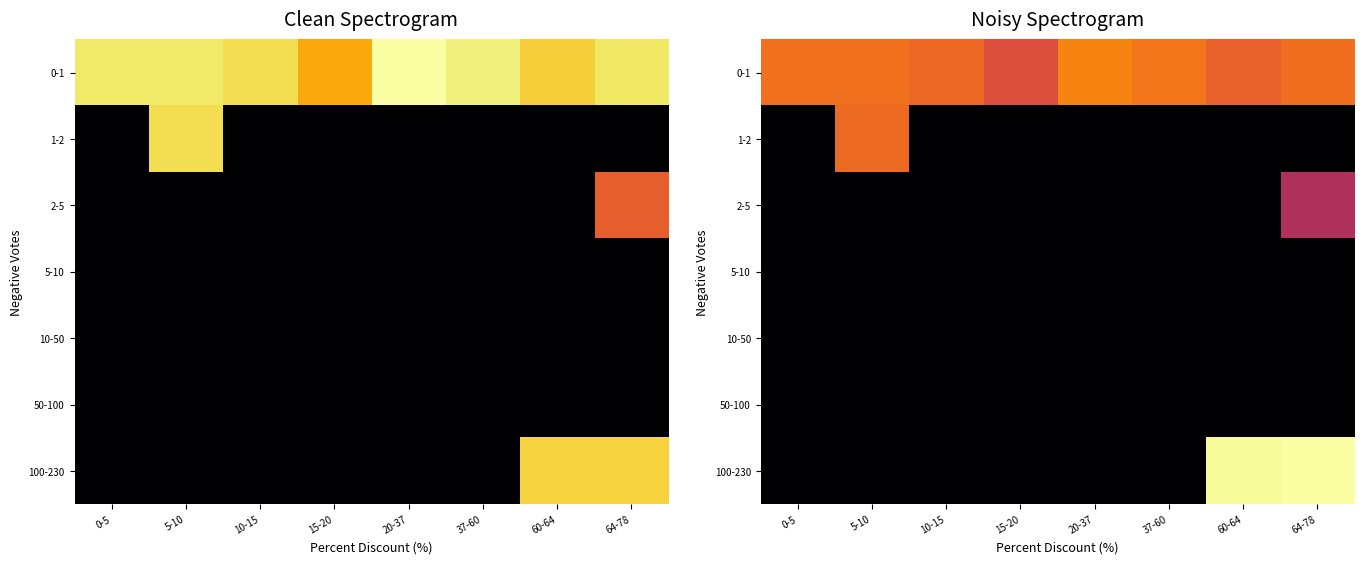

Which series changed the most between 0-5 and 64-78?

100-230